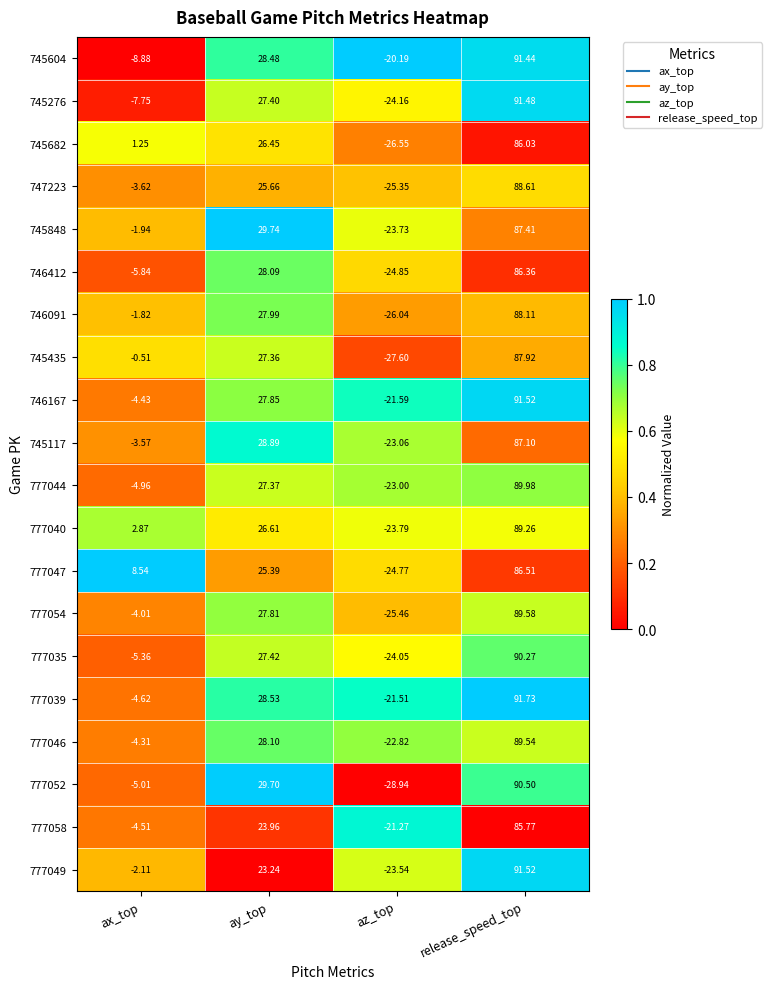

Which series has the largest range (max minus min)?

777052